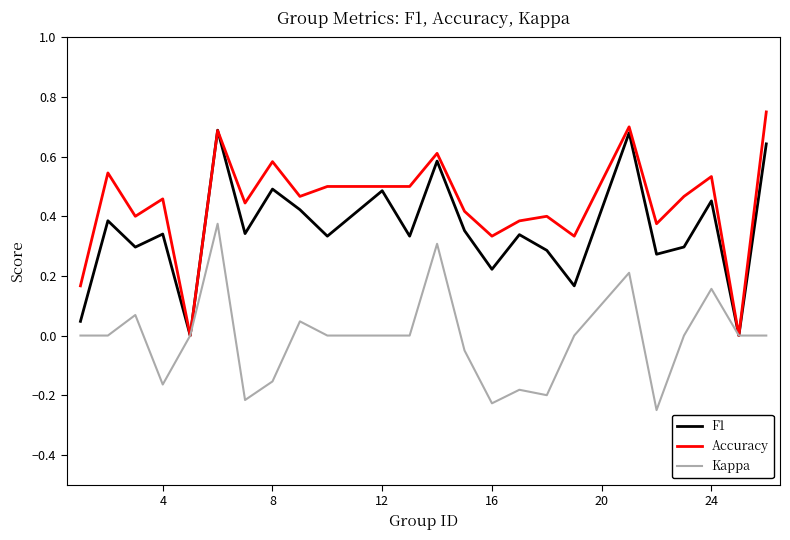

Which series has the widest spread of values?

Accuracy